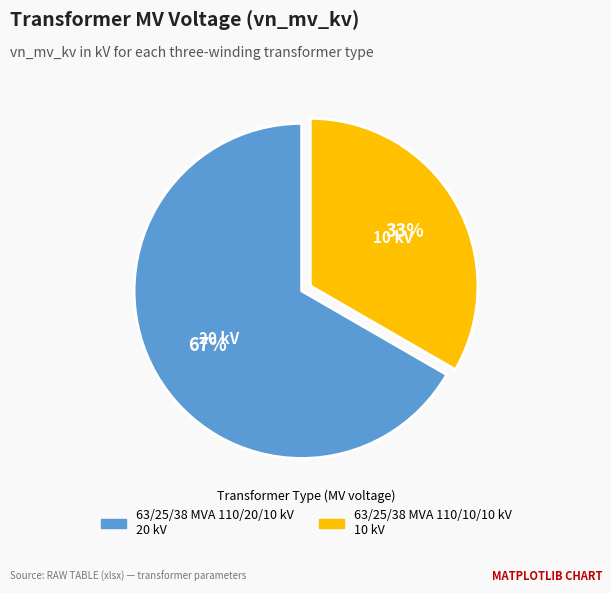

Do 63/25/38 MVA 110/20/10 kV and 63/25/38 MVA 110/10/10 kV together represent more than half of the pie?

Yes